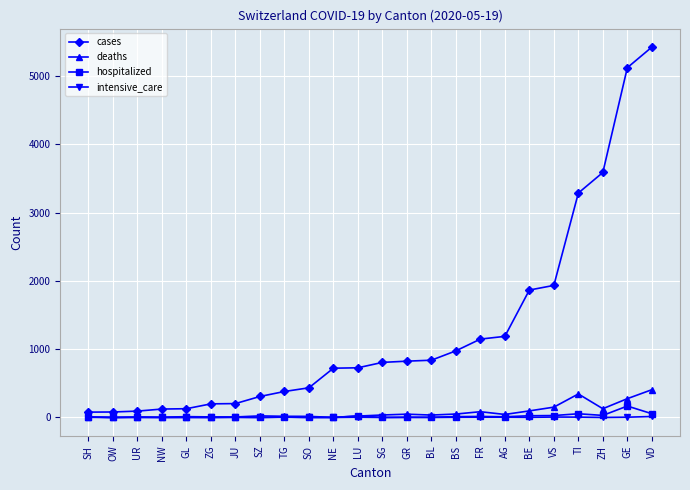

Which series has the largest range (max minus min)?

cases